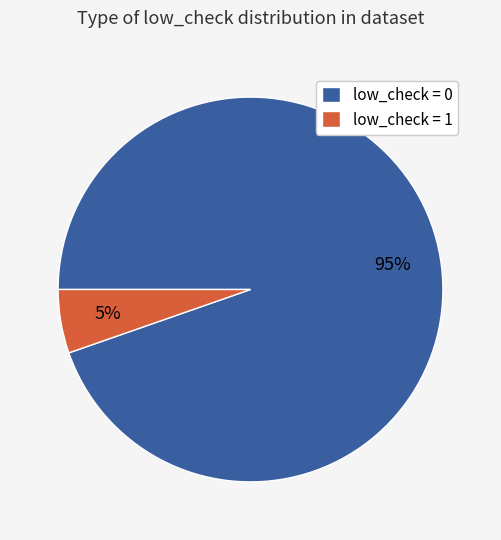

Which has a higher value, low_check = 0 or low_check = 1?

low_check = 0